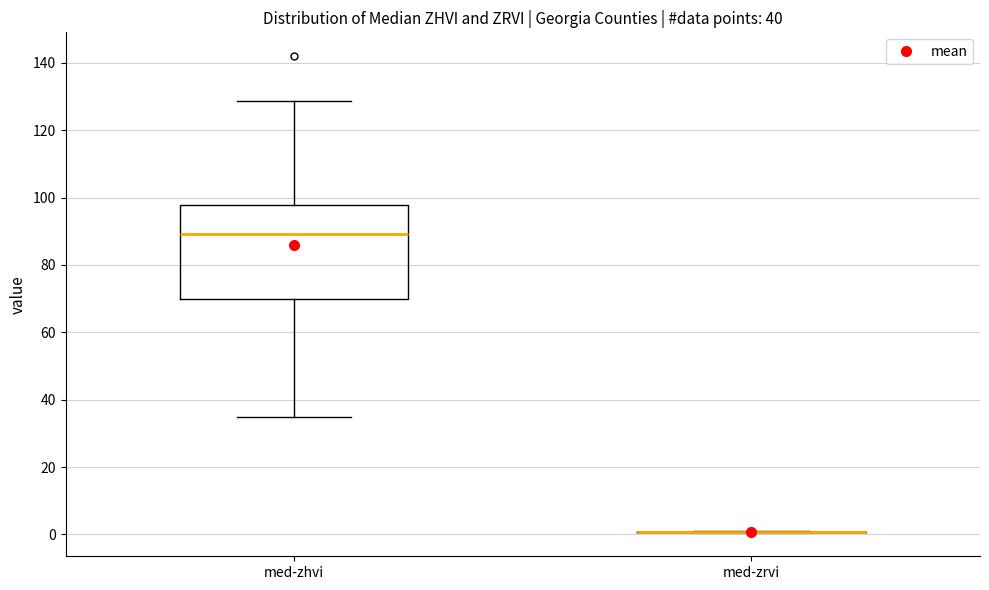

Reading left to right, read every box against the y-axis: the position of its median line, the range the box covers, and the ends of its whiskers. The values are not printed on the chart, so give them approximately, as read against the axis.

med-zhvi: median 90, box 70 to 98, whiskers 34 to 128
med-zrvi: box collapsed to a line at 0, whiskers 0 to 0